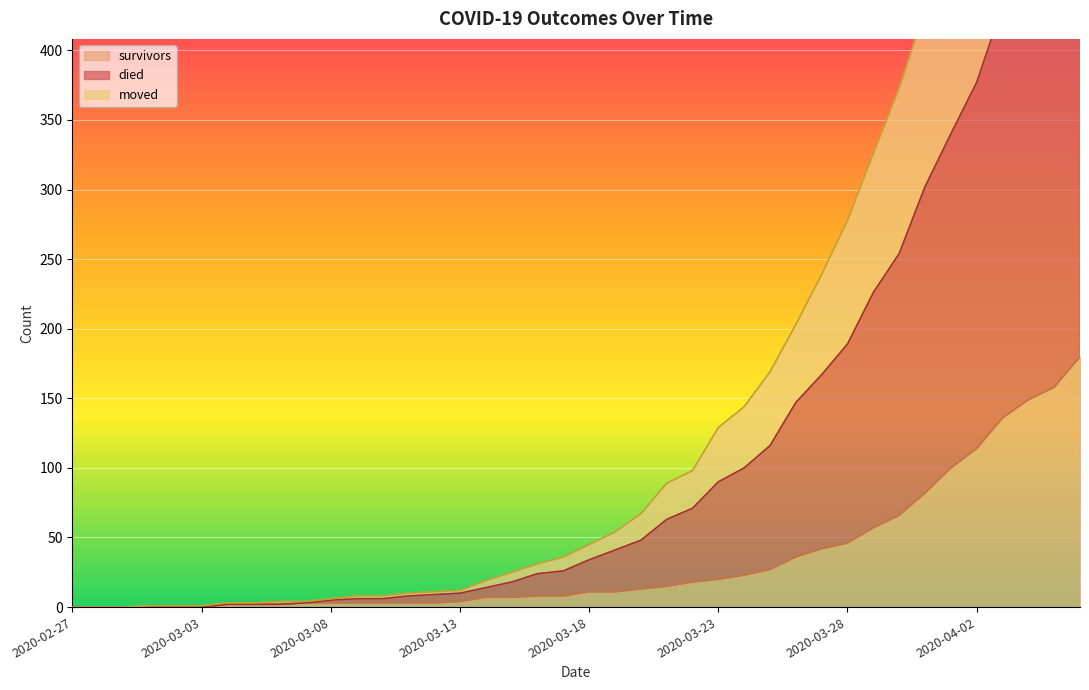

What is the maximum value for moved?

535